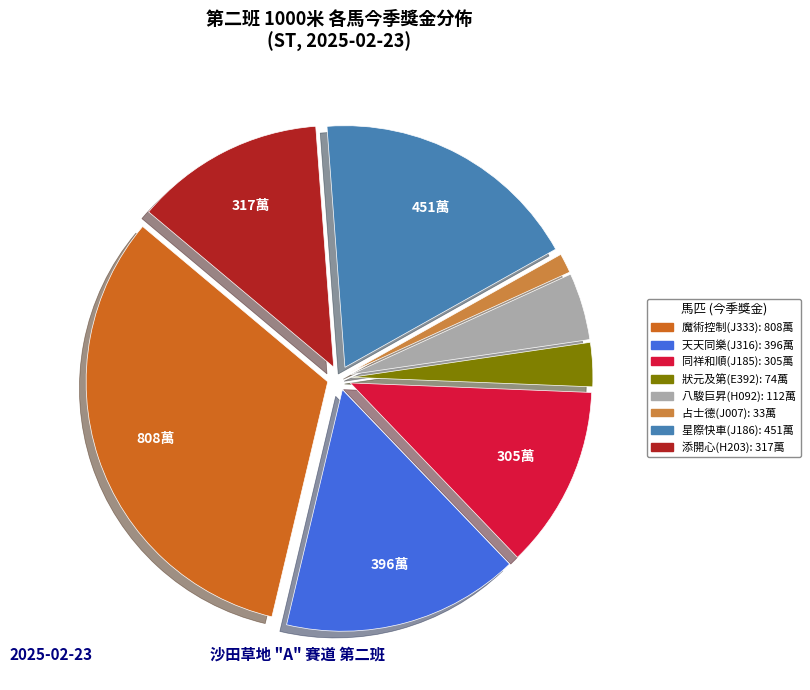

How many segments does this pie chart have?

8